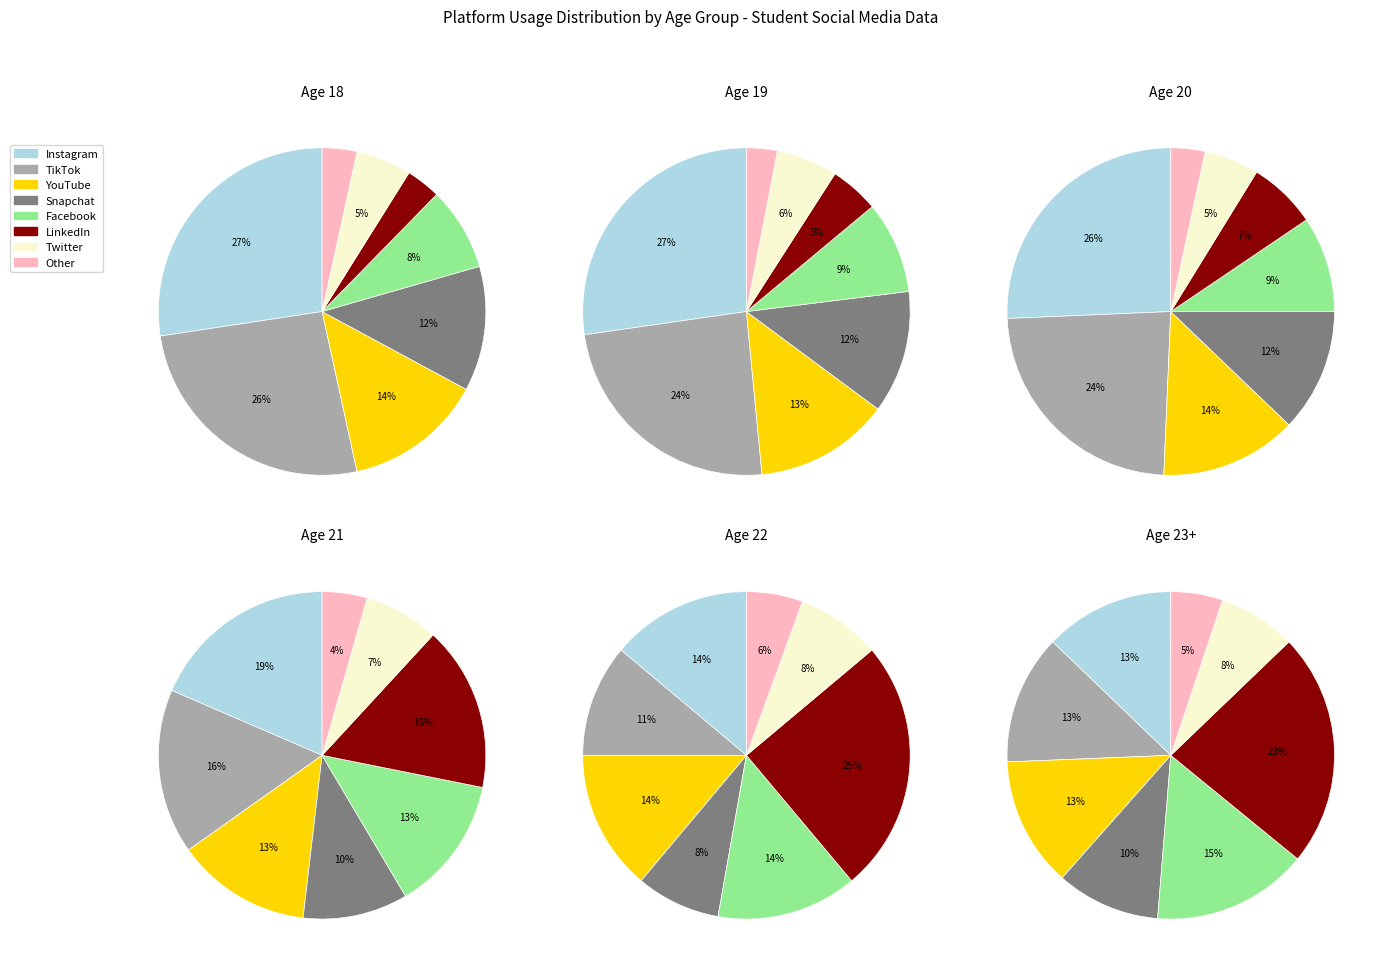

What percentage is the Twitter slice, to the nearest percent?

6%